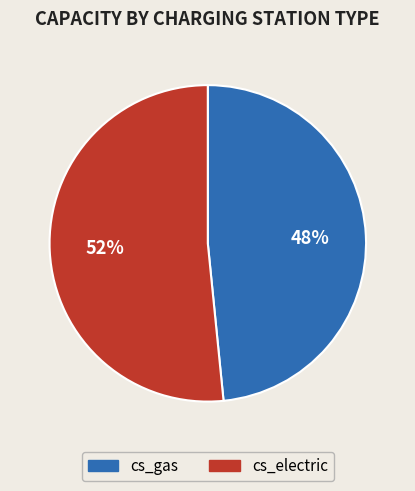

Count the number of slices in the pie.

2